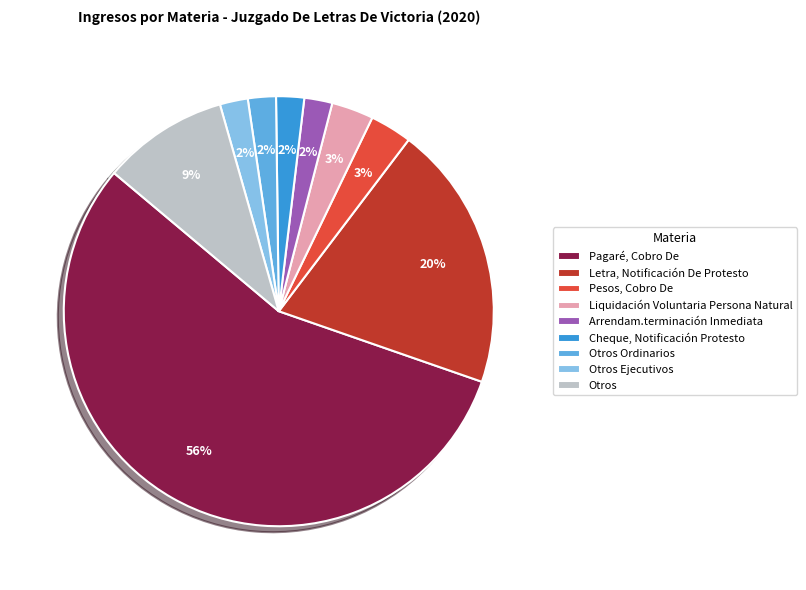

To the nearest percent, what is the average slice percentage?

11%